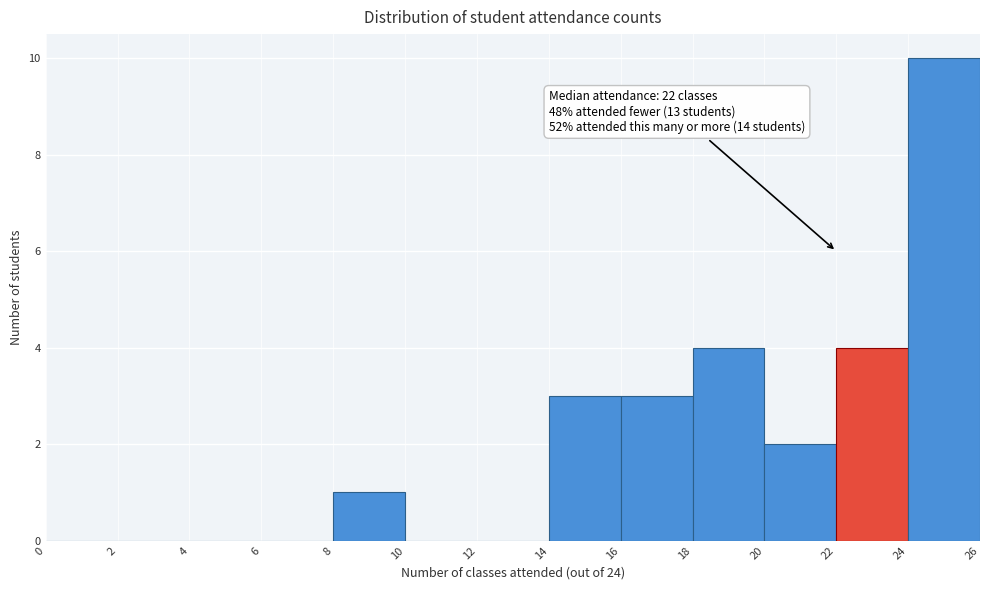

Which range on the x-axis has the tallest bar?

24 to 26